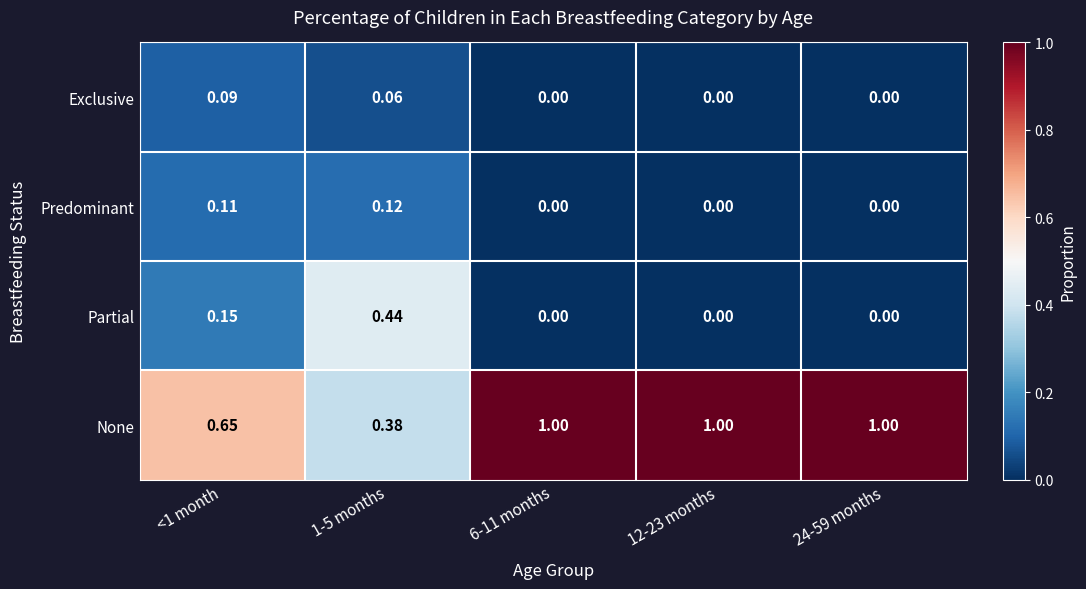

Which series changed the most between <1 month and 1-5 months?

Partial